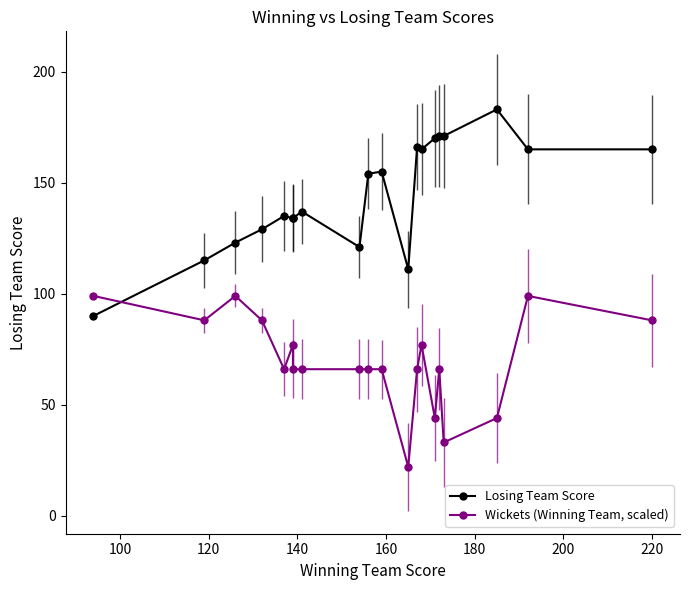

Where is Wickets (Winning Team, scaled) nearest to the value 60?

160